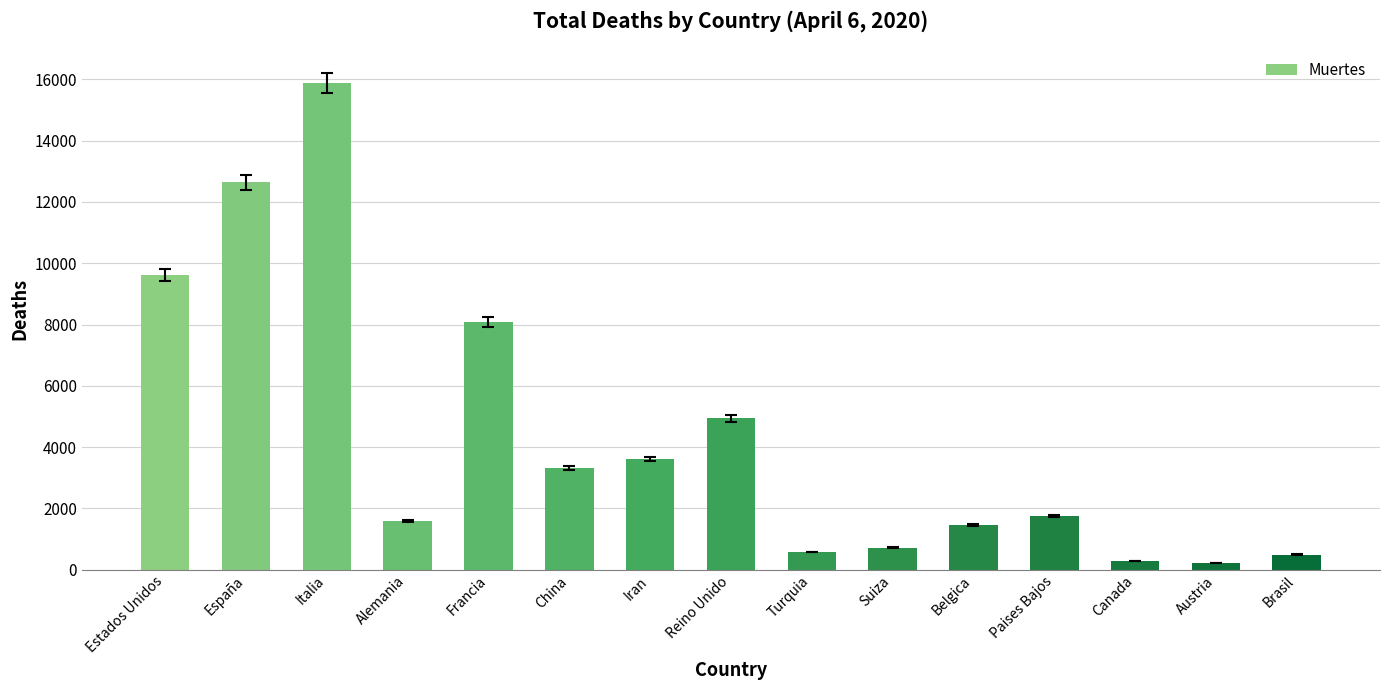

Which has a higher value, Turquia or Alemania?

Alemania